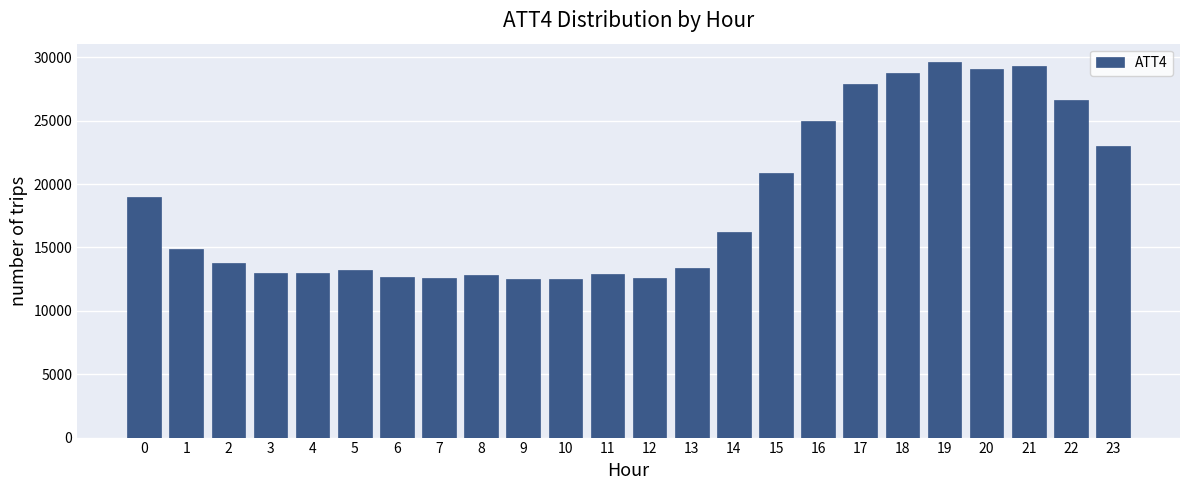

What is the average value?

18554